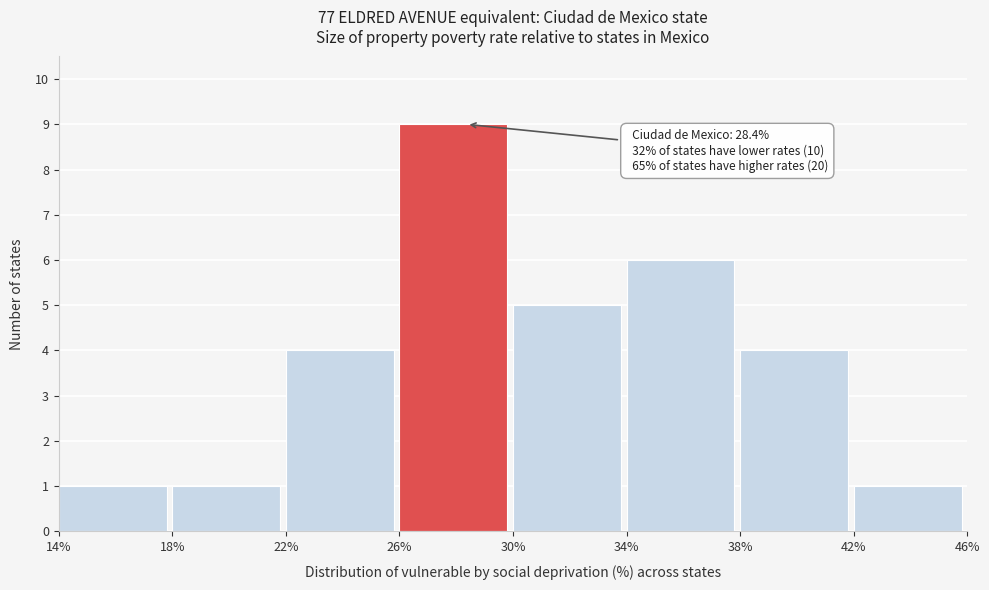

Over which range of the x-axis is the bar tallest?

26% to 30%